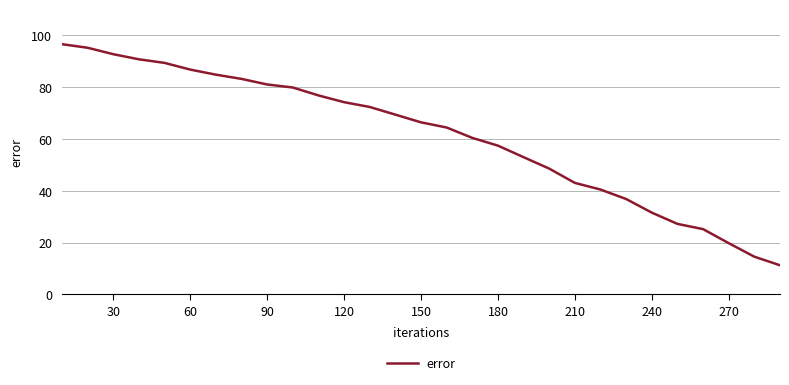

What is the difference between the maximum and minimum values?

85.2